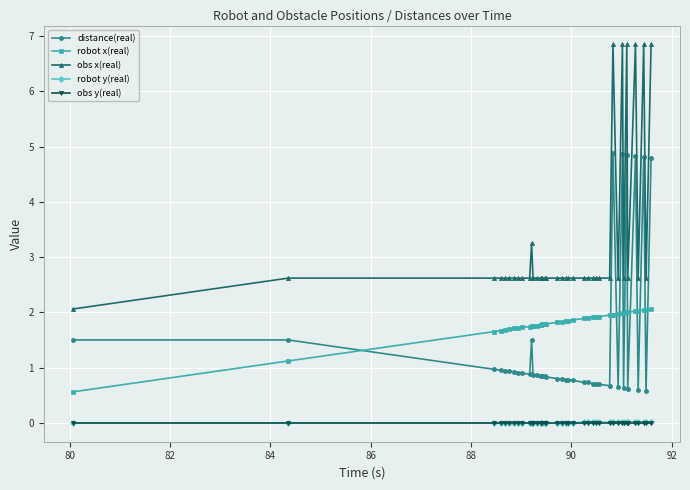

What is the value of the distance(real) point at the 33rd from the left?

0.6